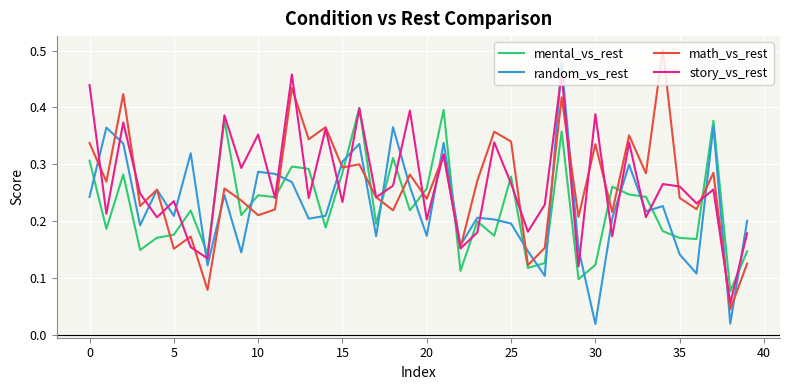

True or false: mental_vs_rest and random_vs_rest intersect in this chart.

True